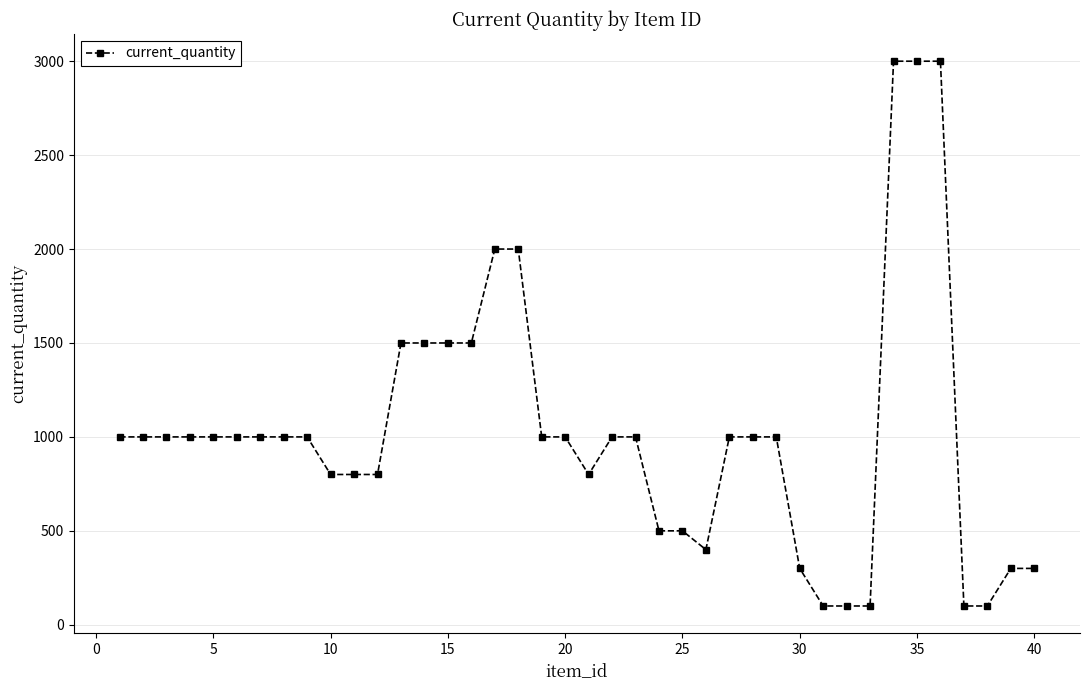

What is the minimum value shown in the chart?

100